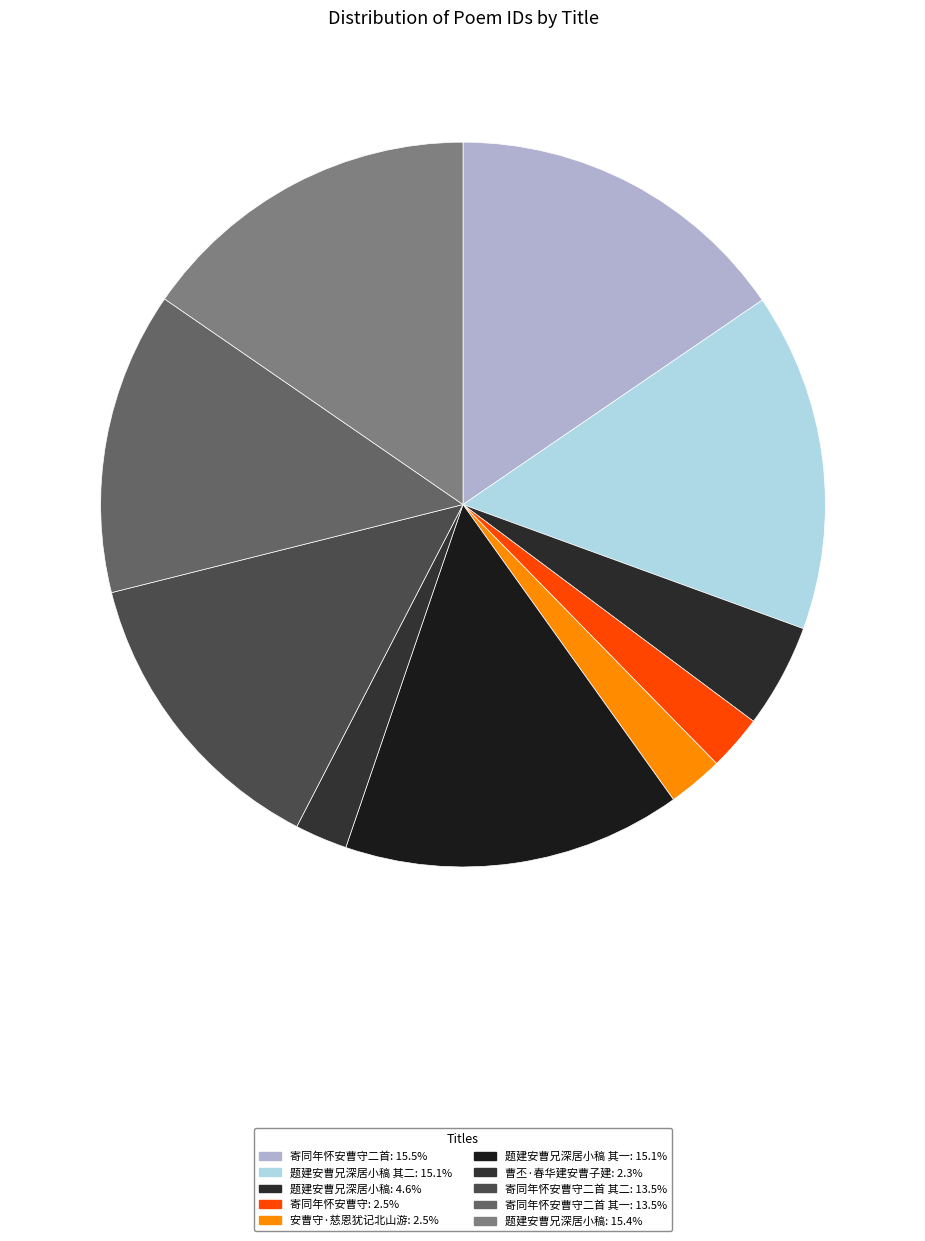

Count the number of slices in the pie.

10